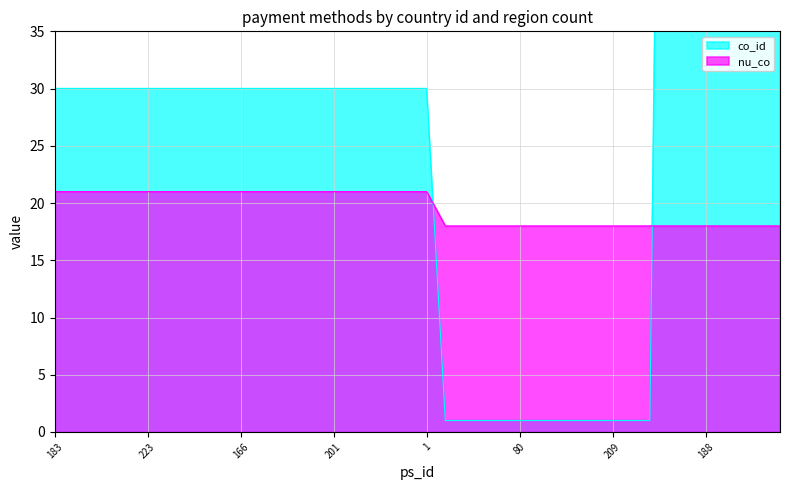

What is the difference between the highest and lowest values at 172?

9